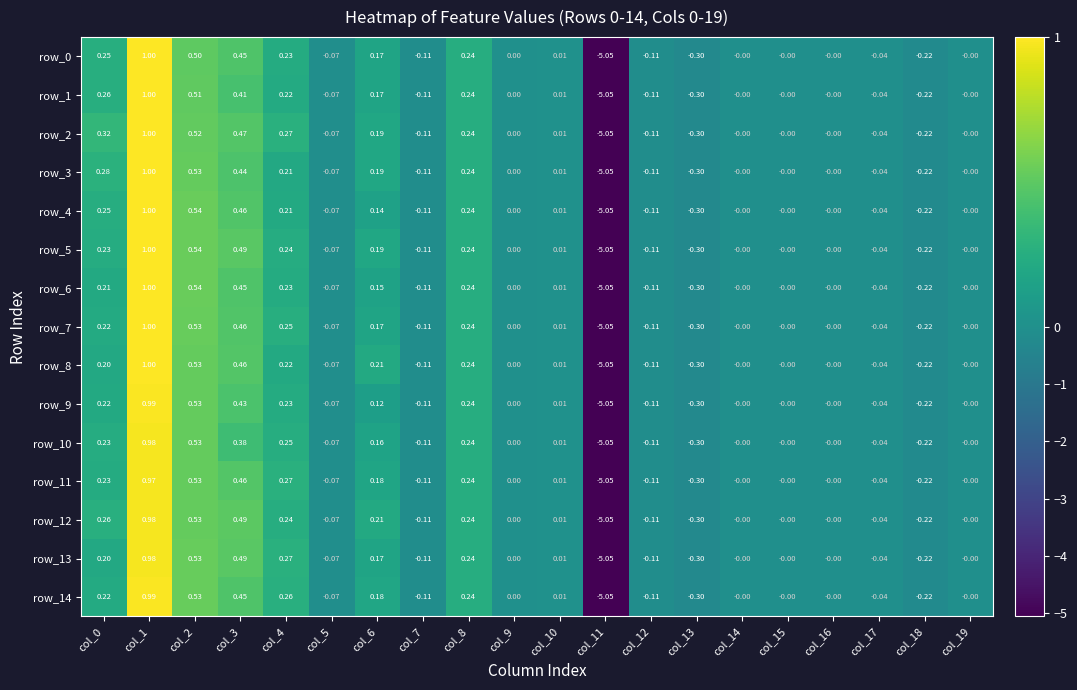

Is the value of row_11 at col_18 greater than the value of row_2 at col_12?

No